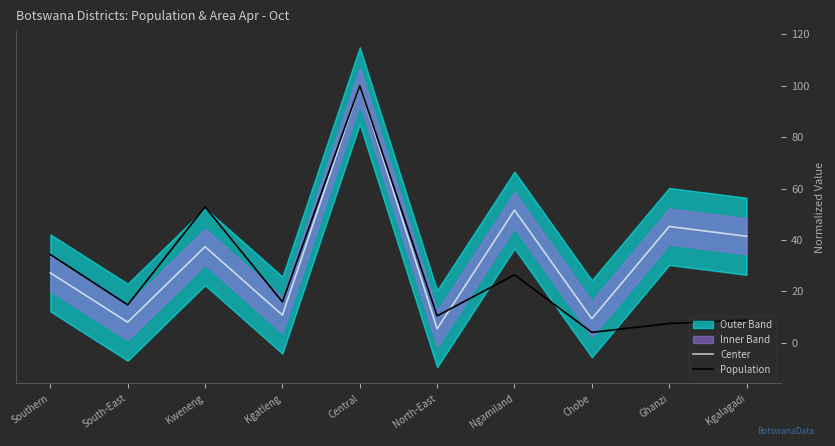

What is the spread (max minus min) of values at North-East?

5.0